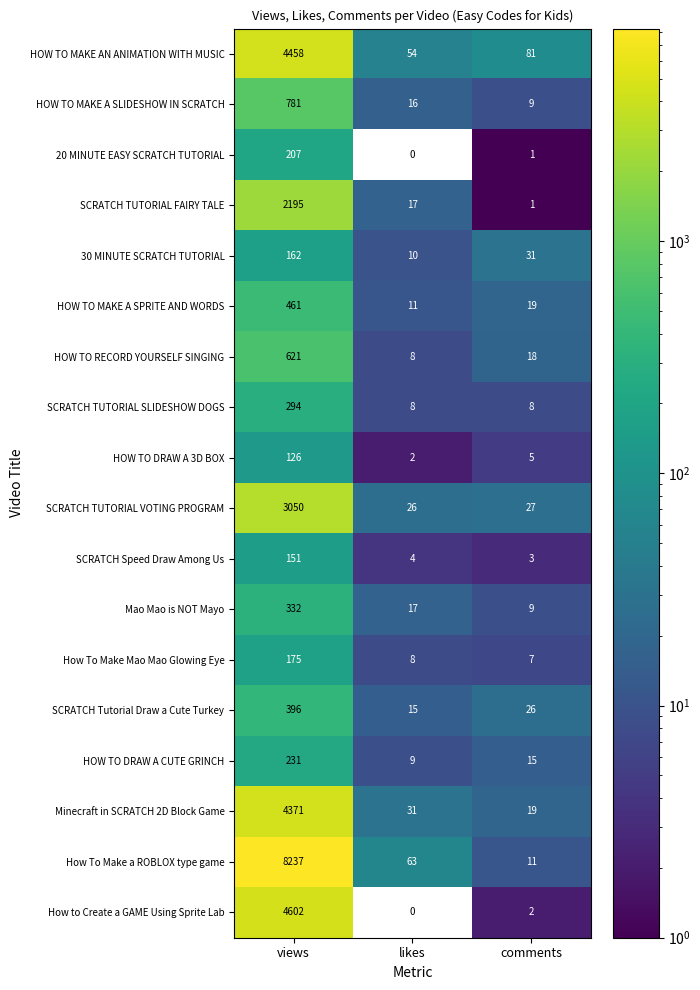

At which label is HOW TO MAKE AN ANIMATION WITH MUSIC closest to 2256?

comments